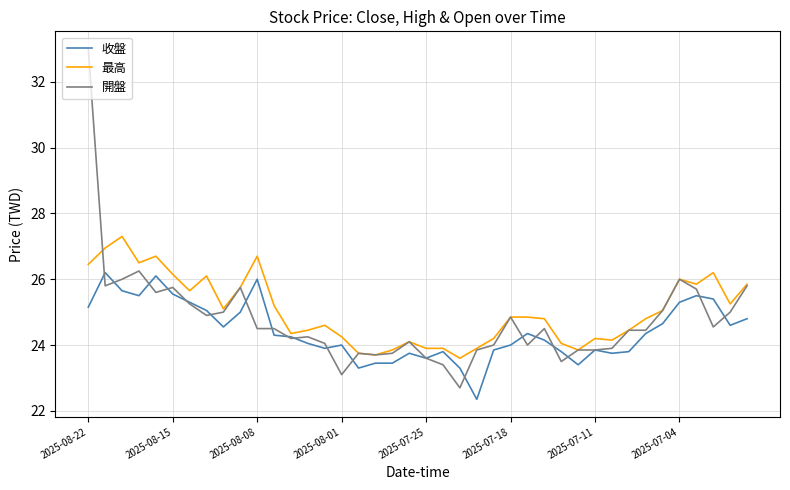

Which series has the widest spread of values?

開盤